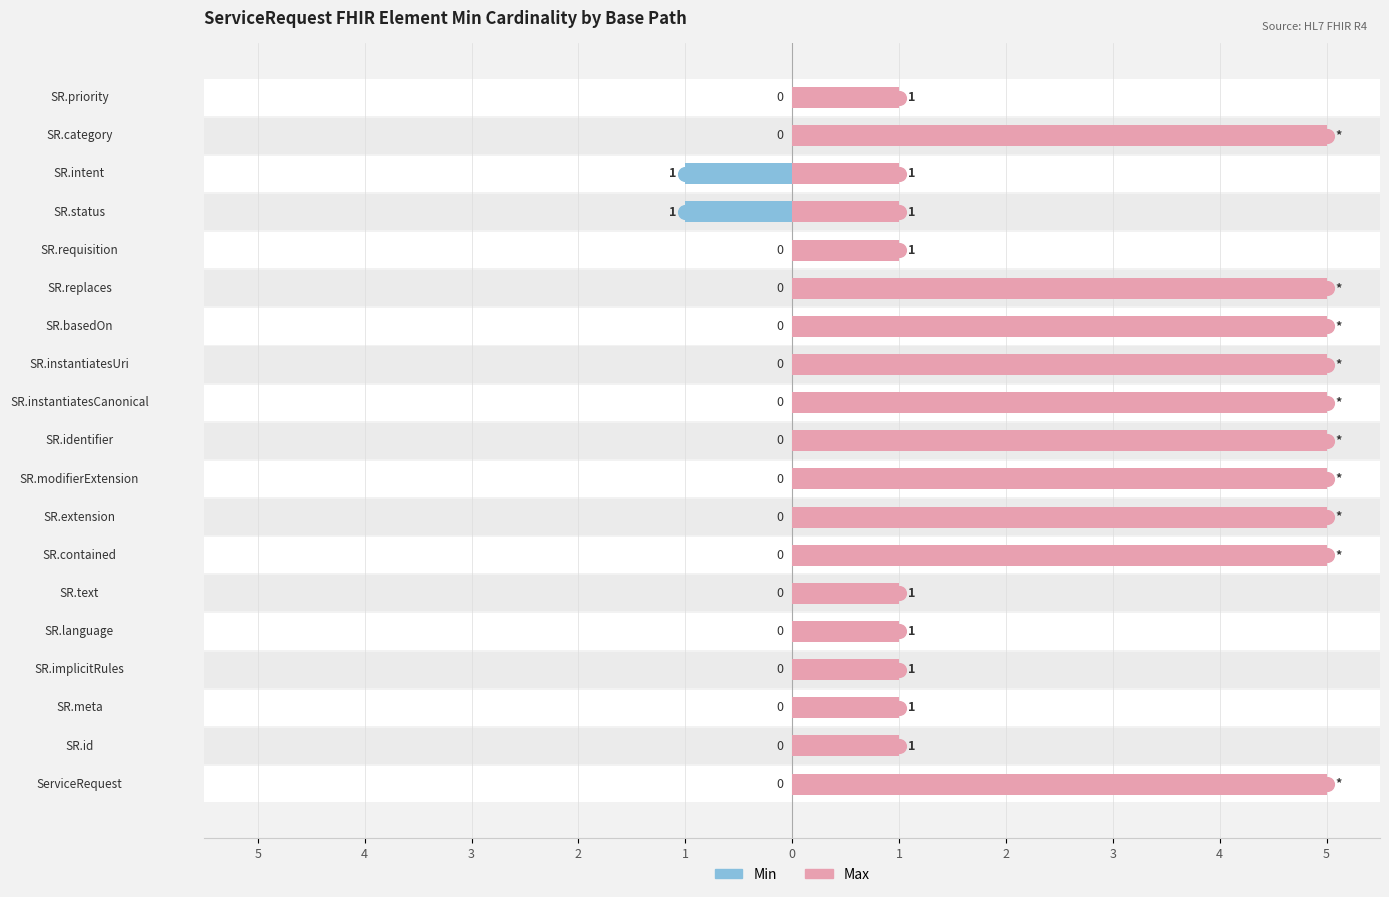

True or false: Min has a value of 0 at SR.intent.

False